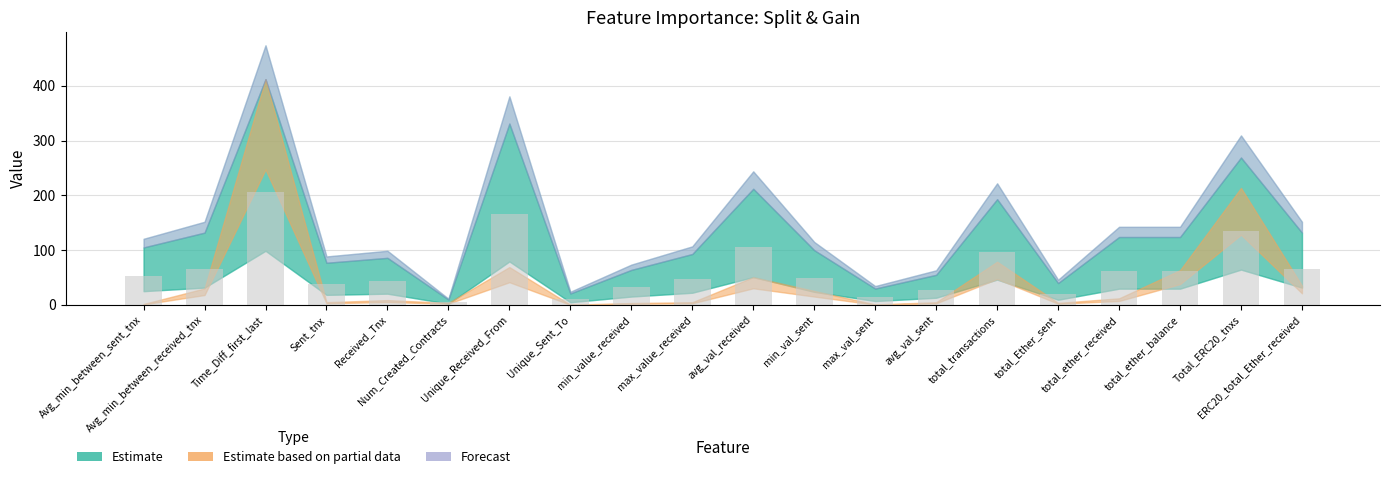

What is the greatest value displayed?

206.0